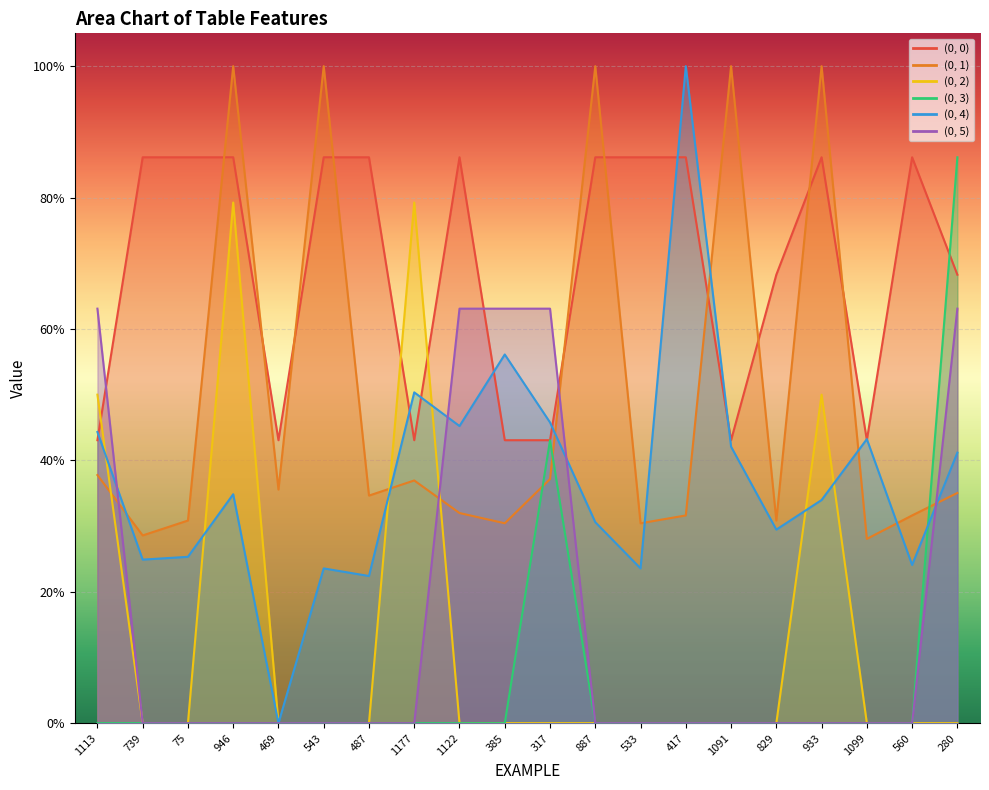

What is the difference between the second highest and minimum values in the (0, 5) series?

0.6